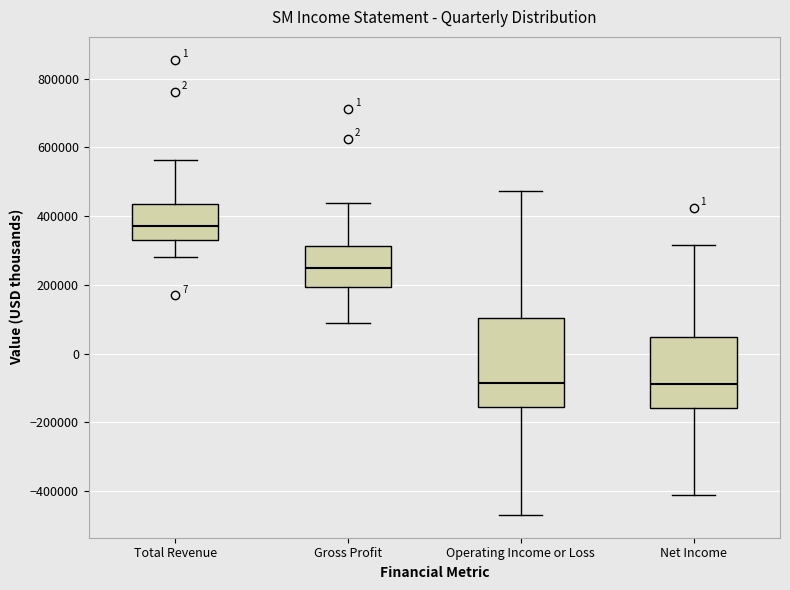

Reading left to right, transcribe this box plot: for each box, give where its median line is, the range the box spans, and where its two whiskers end, as read against the y-axis. The values are not printed on the chart, so give them approximately, as read against the axis.

Total Revenue: median 360000, box 340000 to 440000, whiskers 280000 to 560000
Gross Profit: median 240000, box 200000 to 320000, whiskers 80000 to 440000
Operating Income or Loss: median -80000, box -160000 to 100000, whiskers -460000 to 480000
Net Income: median -80000, box -160000 to 40000, whiskers -420000 to 320000